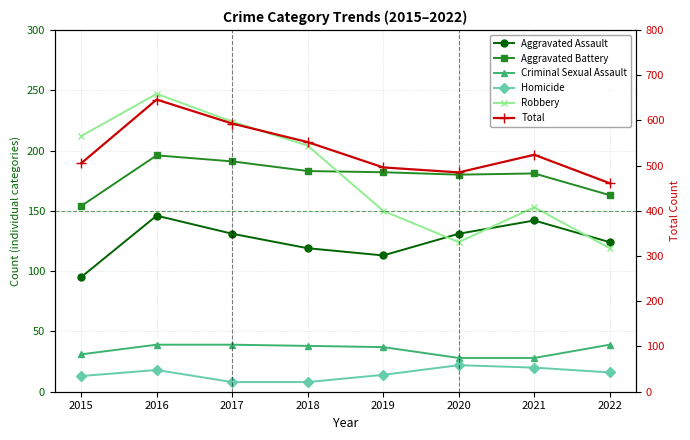

Is the value of Aggravated Battery at 2022 greater than the value of Aggravated Assault at 2016?

Yes